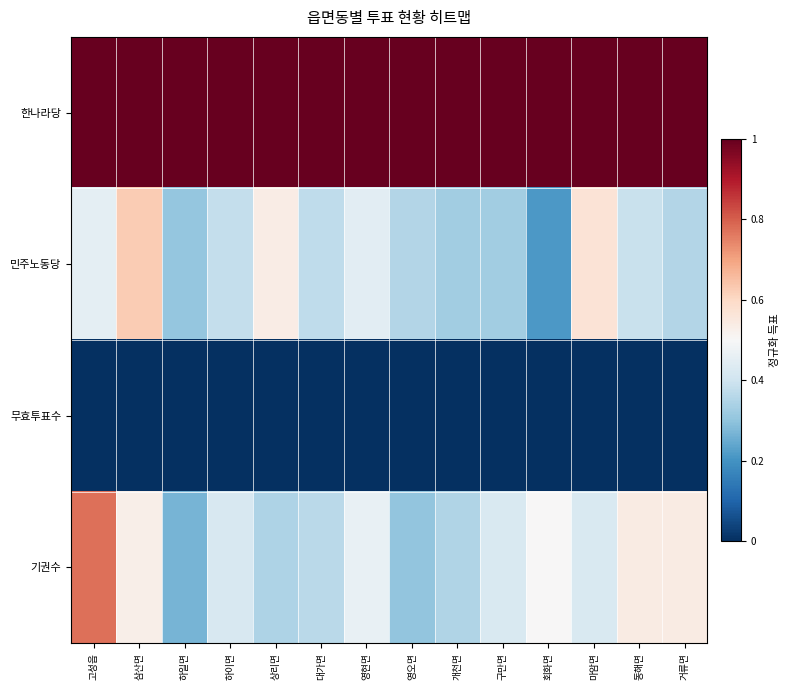

How many distinct data groups are displayed?

4